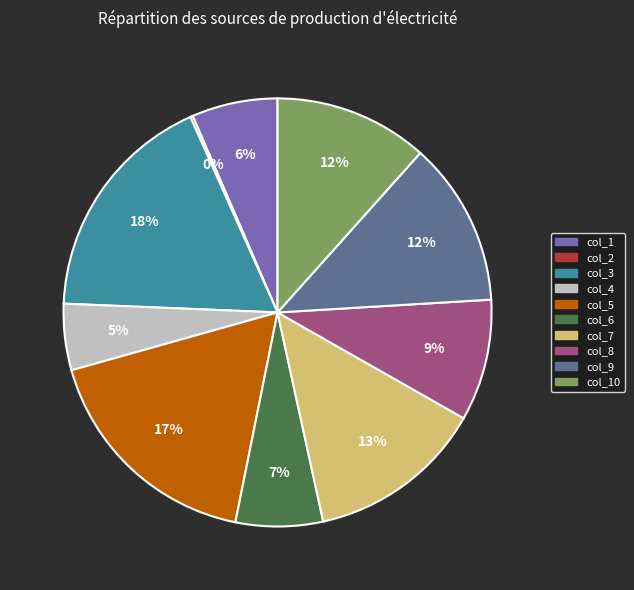

To the nearest percent, what is the average slice percentage?

10%